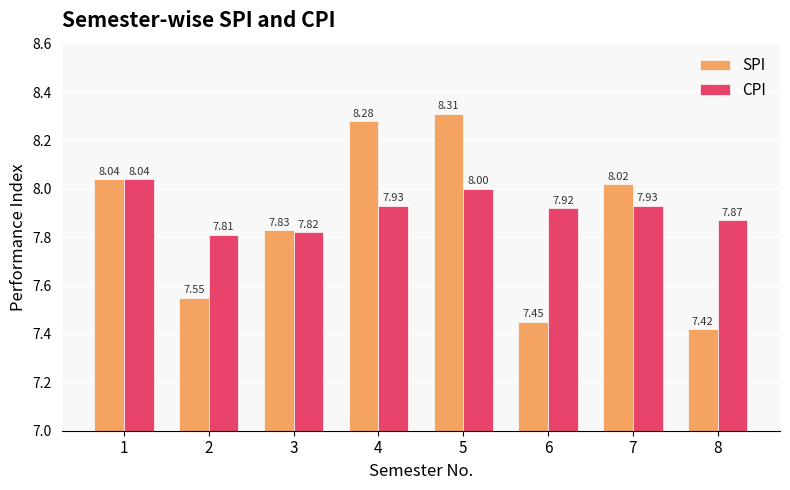

How many CPI values are between 7 and 8?

7